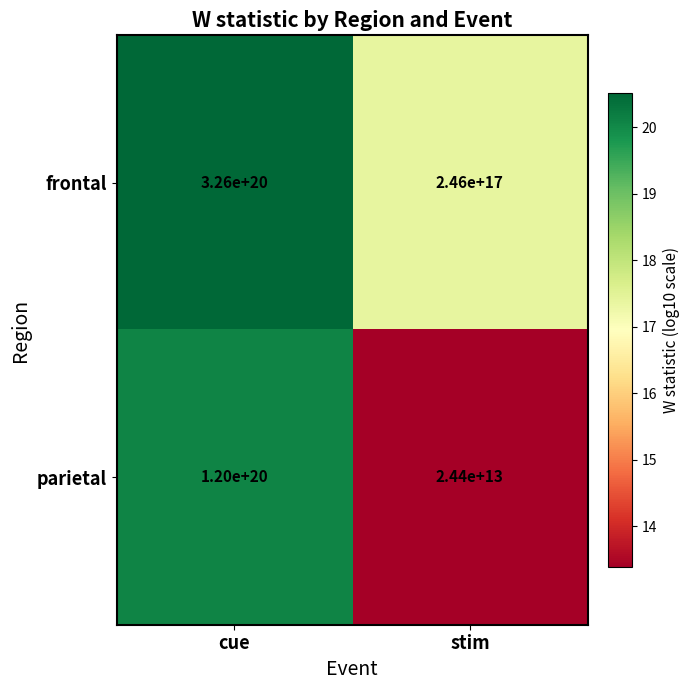

How many data points in parietal are less than 120000000000000000000?

1